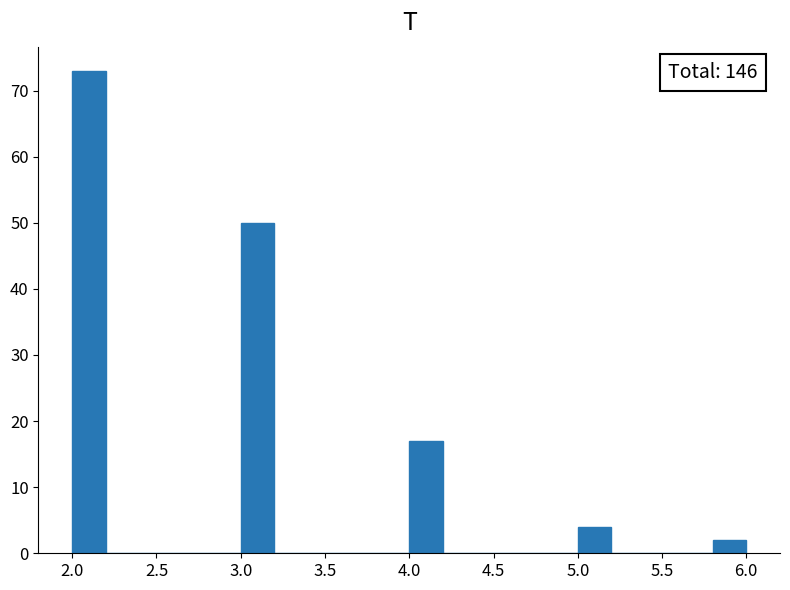

Over which range of the x-axis is the bar tallest?

2.0 to 2.2